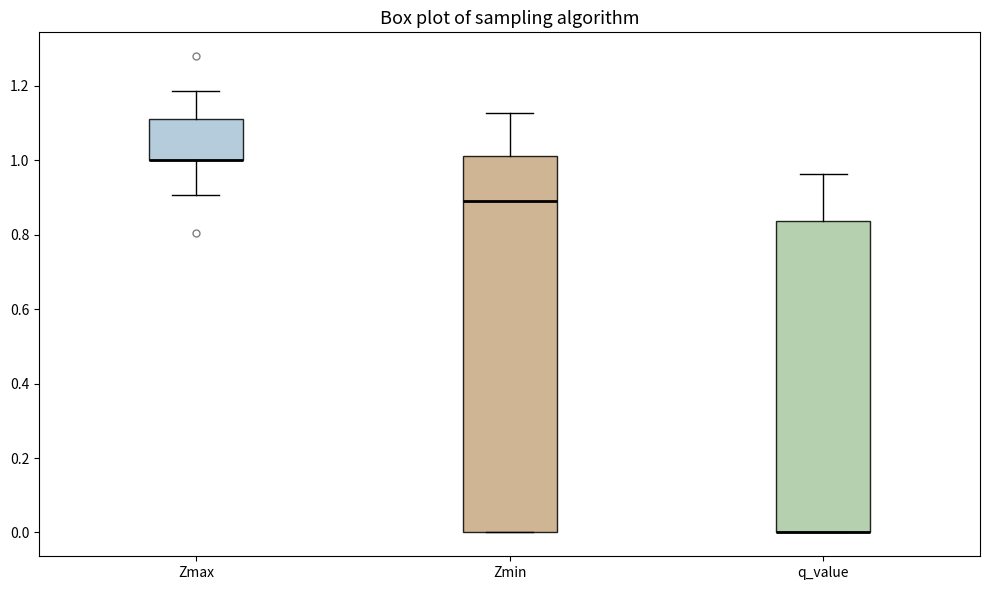

Reading left to right, read every box against the y-axis: the position of its median line, the range the box covers, and the ends of its whiskers. The values are not printed on the chart, so give them approximately, as read against the axis.

Zmax: median 1.00 (drawn on the box's lower edge), box 1.00 to 1.10, whiskers 0.90 to 1.18
Zmin: median 0.90, box 0.00 to 1.02, whiskers 0.00 to 1.12
q_value: median 0.00 (drawn on the box's lower edge), box 0.00 to 0.84, whiskers 0.00 to 0.96